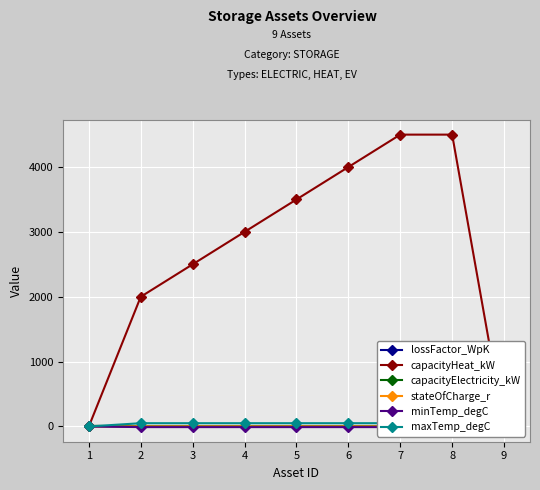

What is the difference between the second highest and second lowest values in the lossFactor_WpK series?

1.0